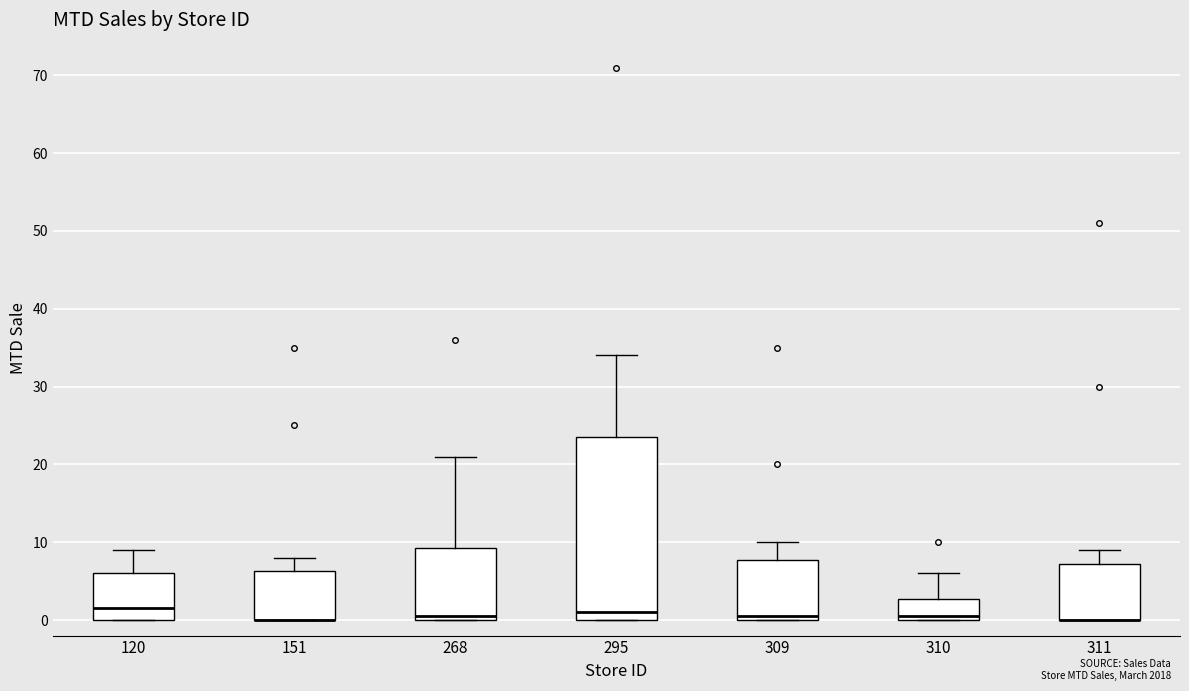

Reading left to right, transcribe this box plot: for each box, give where its median line is, the range the box spans, and where its two whiskers end, as read against the y-axis. The values are not printed on the chart, so give them approximately, as read against the axis.

120: median 2, box 0 to 6, whiskers 0 to 9
151: median 0 (drawn on the box's lower edge), box 0 to 6, whiskers 0 to 8
268: median 1, box 0 to 9, whiskers 0 to 21
295: median 1, box 0 to 24, whiskers 0 to 34
309: median 1, box 0 to 8, whiskers 0 to 10
310: median 1, box 0 to 3, whiskers 0 to 6
311: median 0 (drawn on the box's lower edge), box 0 to 7, whiskers 0 to 9